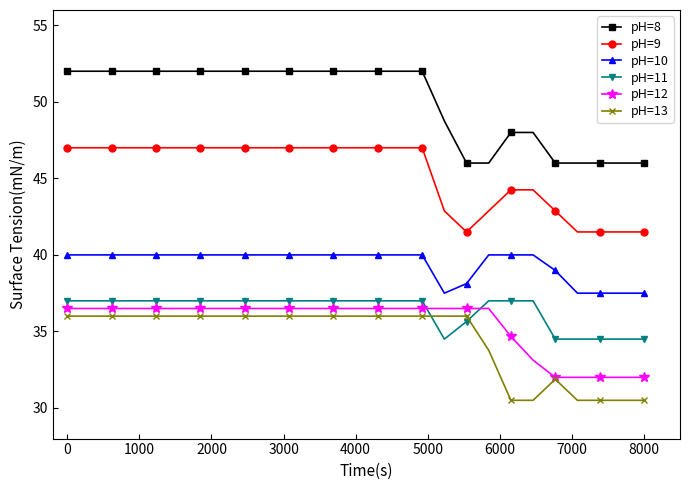

True or false: pH=10 and pH=9 cross at least once.

False